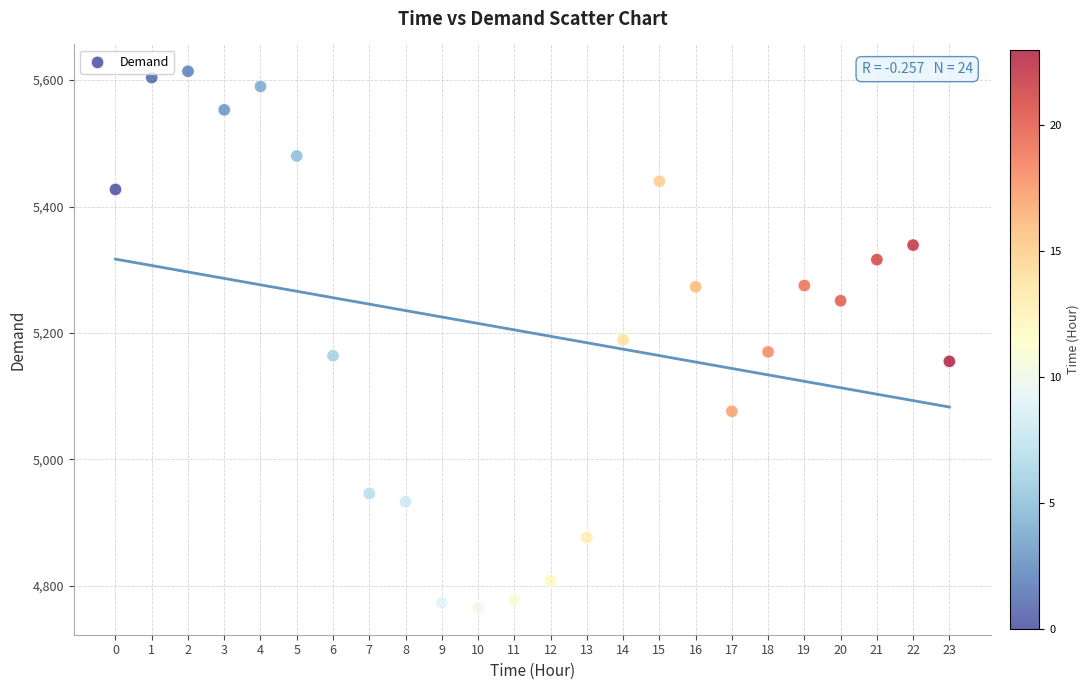

What is the range of Y values (max minus min)?

849